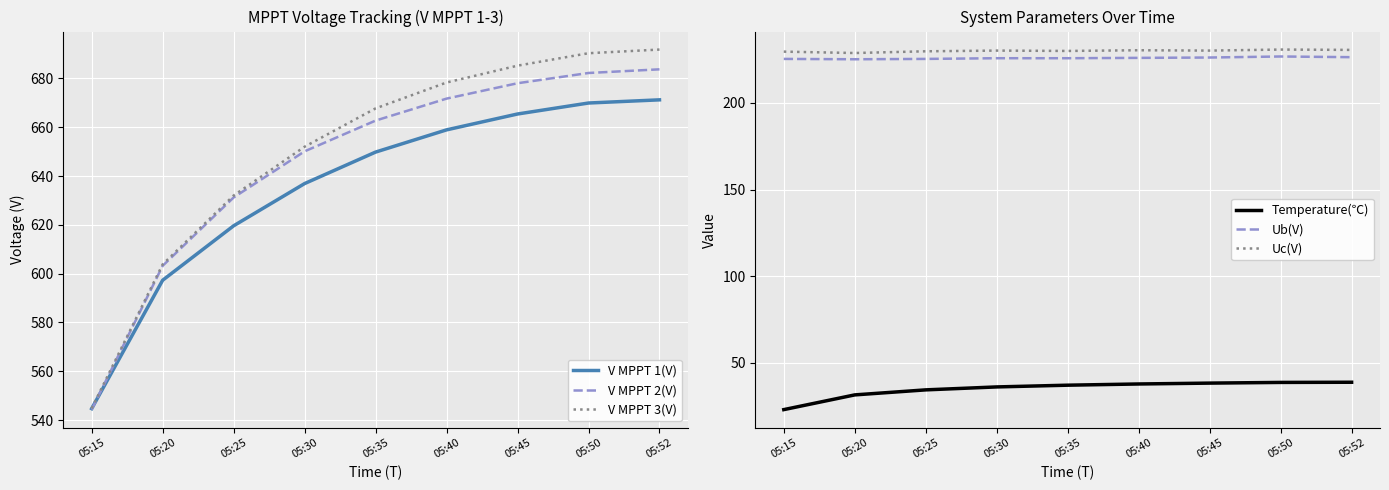

True or false: Uc(V) and V MPPT 1(V) cross at least once.

False